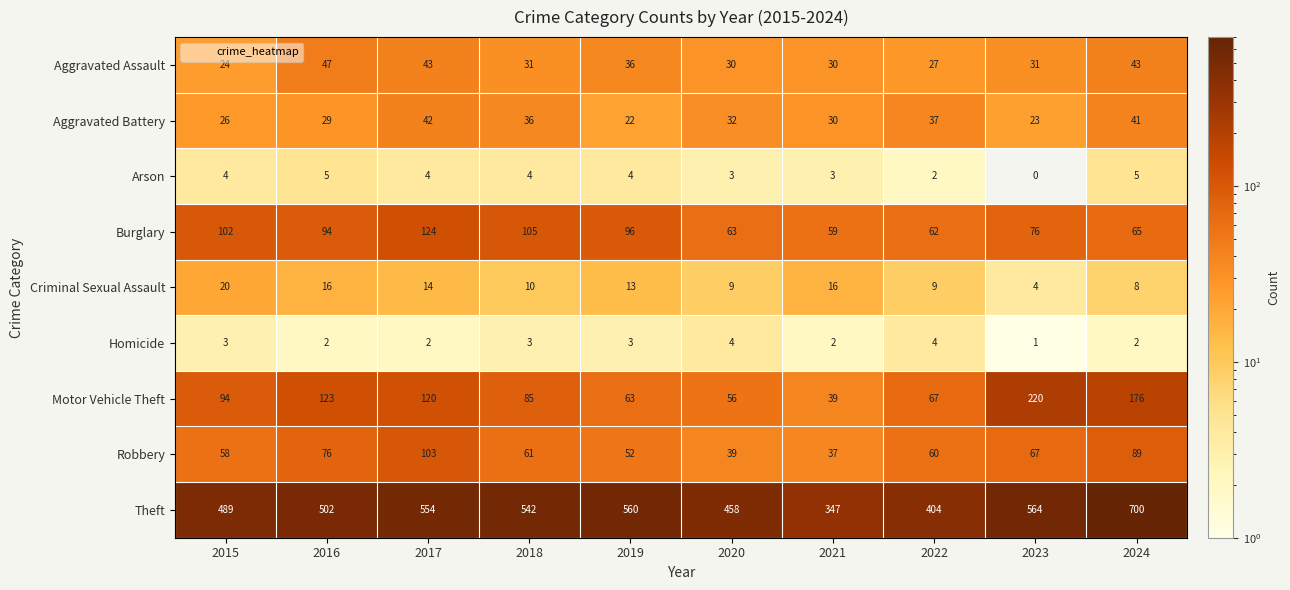

Is it true that Motor Vehicle Theft equals 56 at 2021?

False